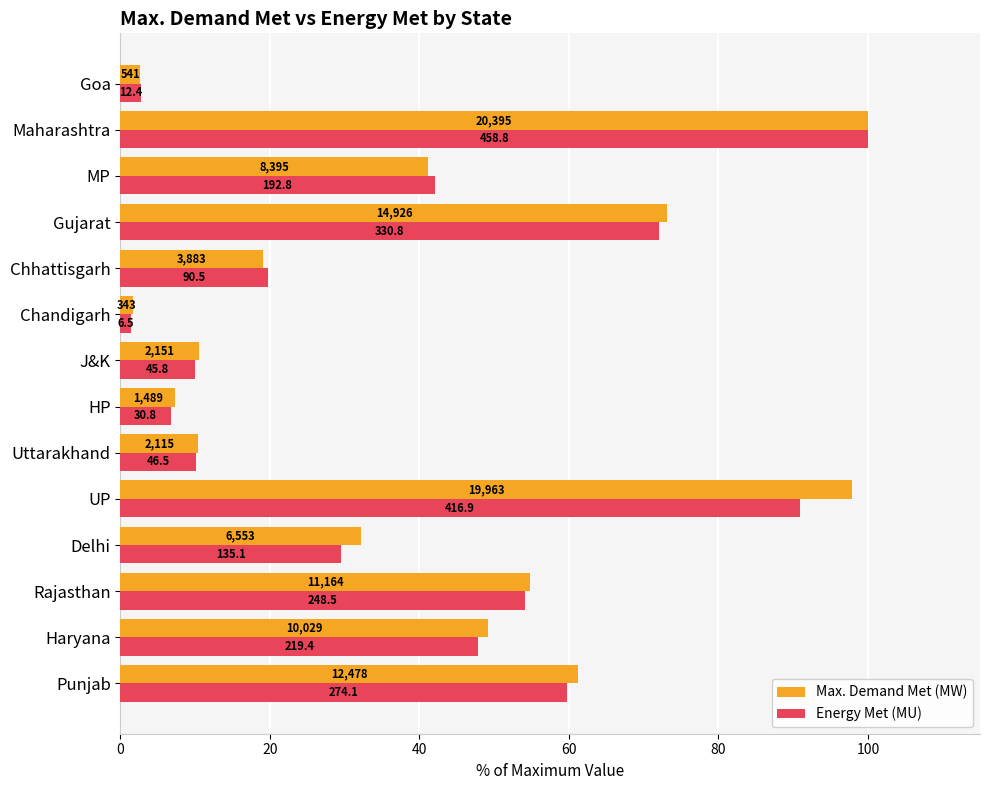

What position from the right is MP?

3